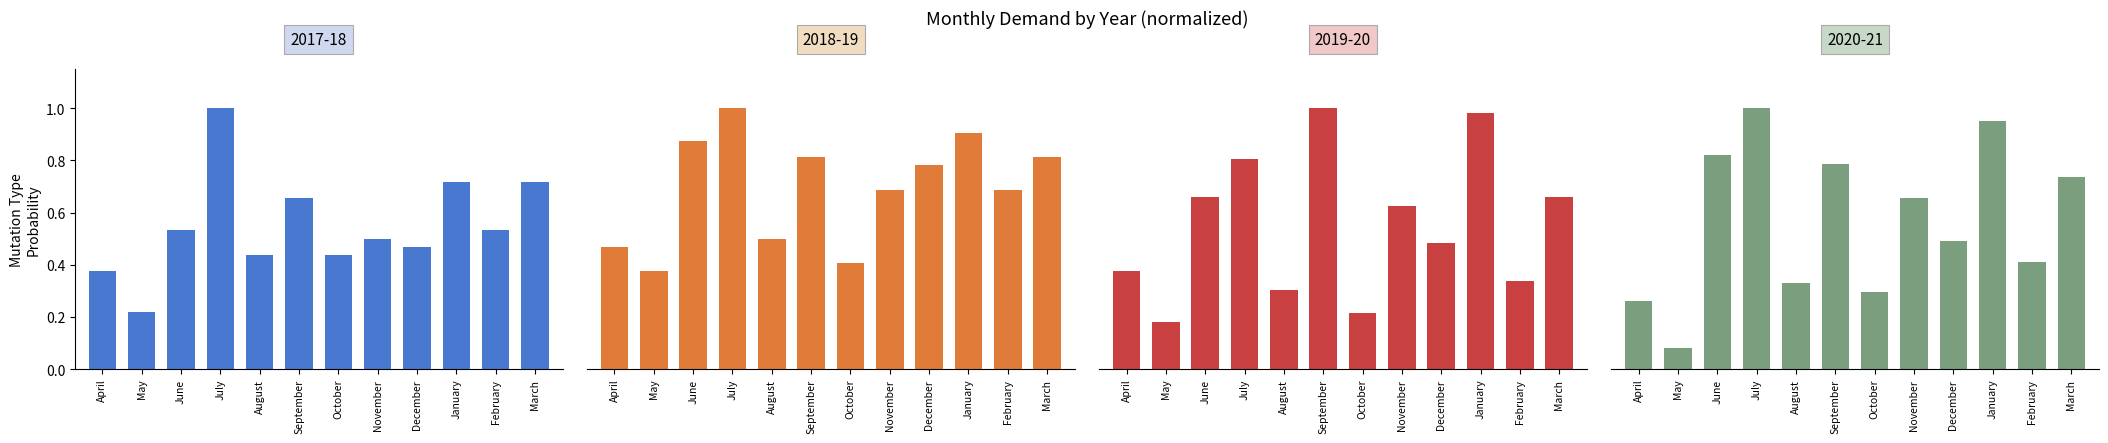

What are all the series names shown in the legend?

2017-18, 2018-19, 2019-20, 2020-21